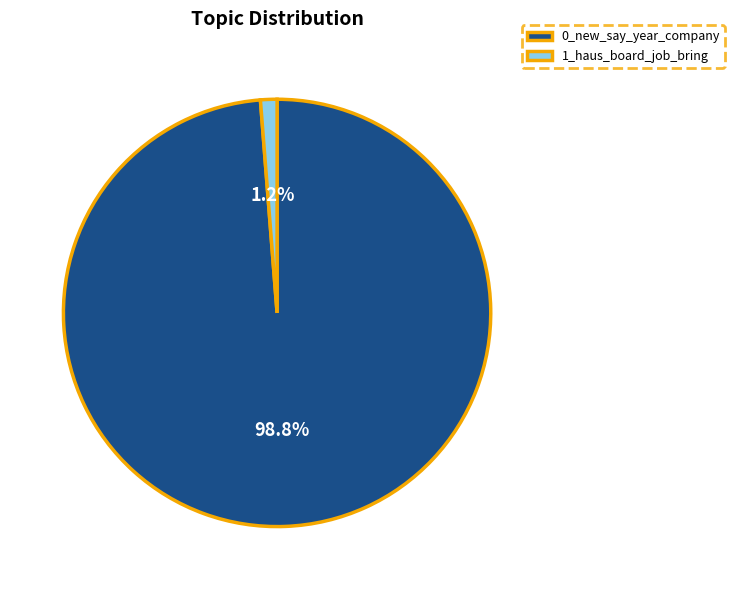

To the nearest percent, what is the difference between the 1_haus_board_job_bring and 0_new_say_year_company slice percentages?

98%